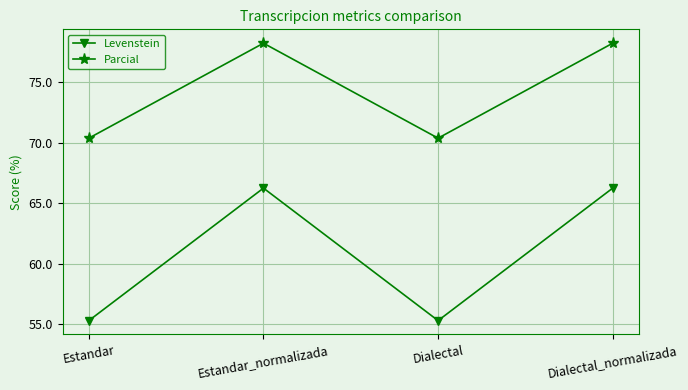

Which series changed the most between Dialectal and Dialectal_normalizada?

Levenstein